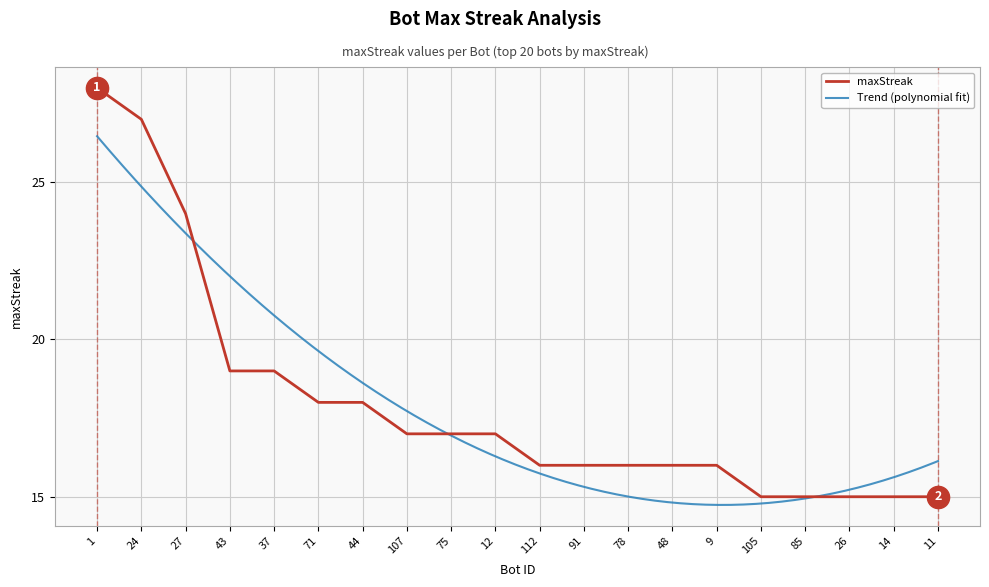

Count the number of categories in the chart.

20